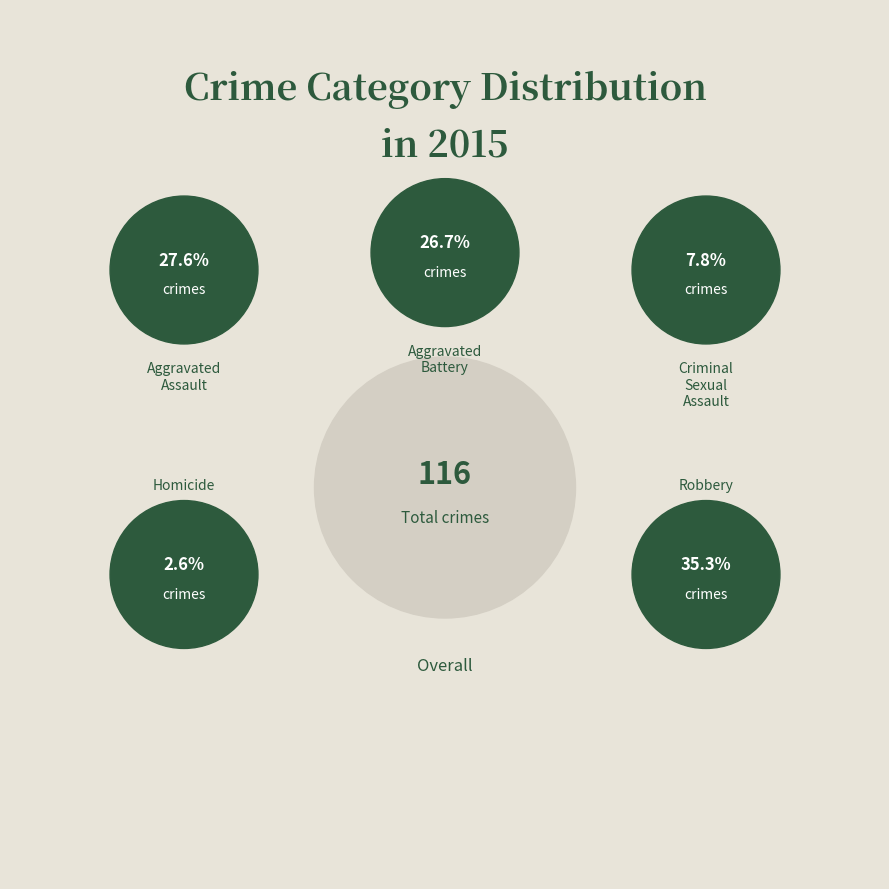

Between Criminal Sexual Assault and Homicide, which is larger?

Criminal Sexual Assault